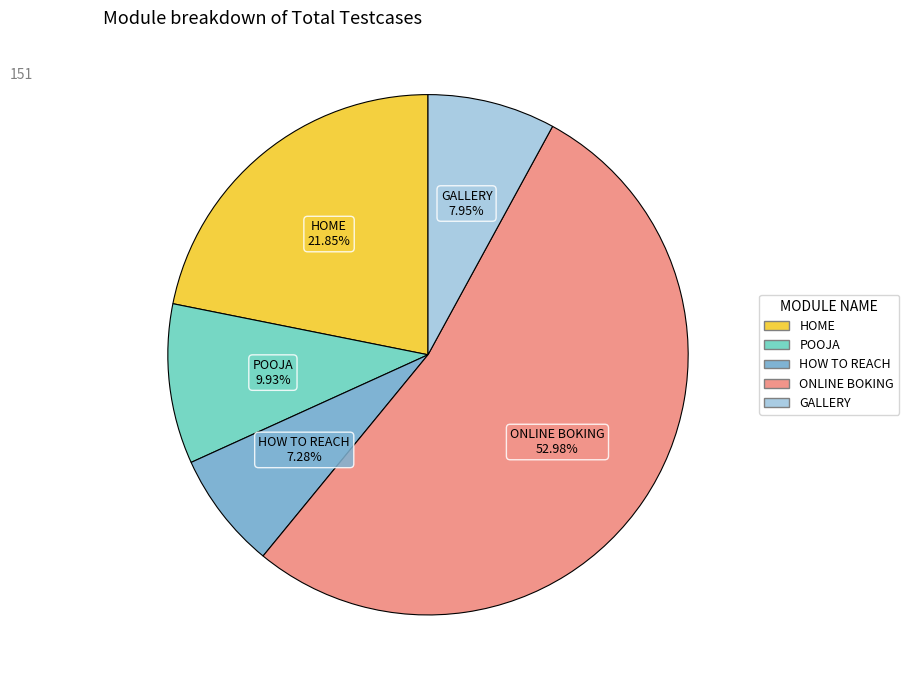

Which slice is the smallest?

HOW TO REACH